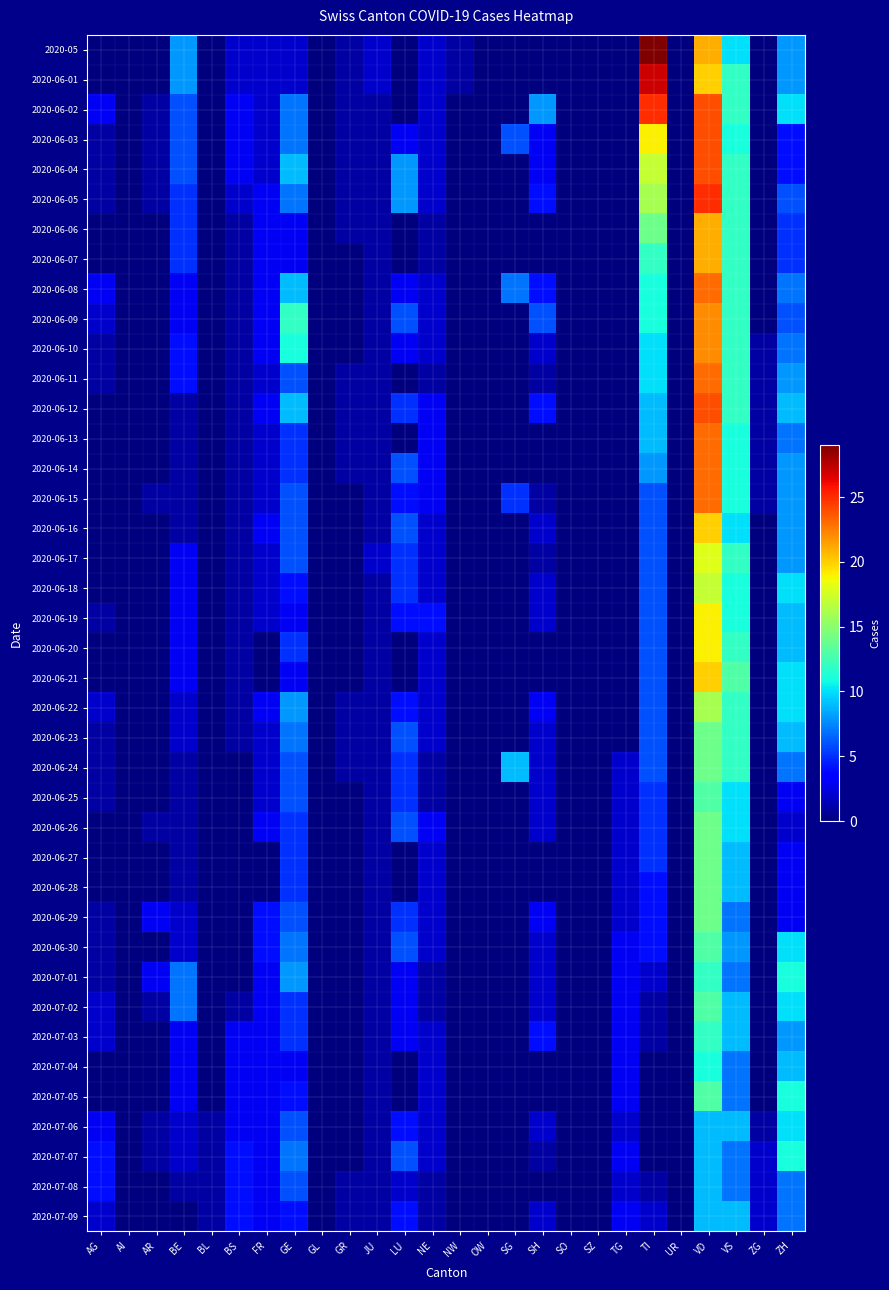

What is the spread (max minus min) of values at GR?

1